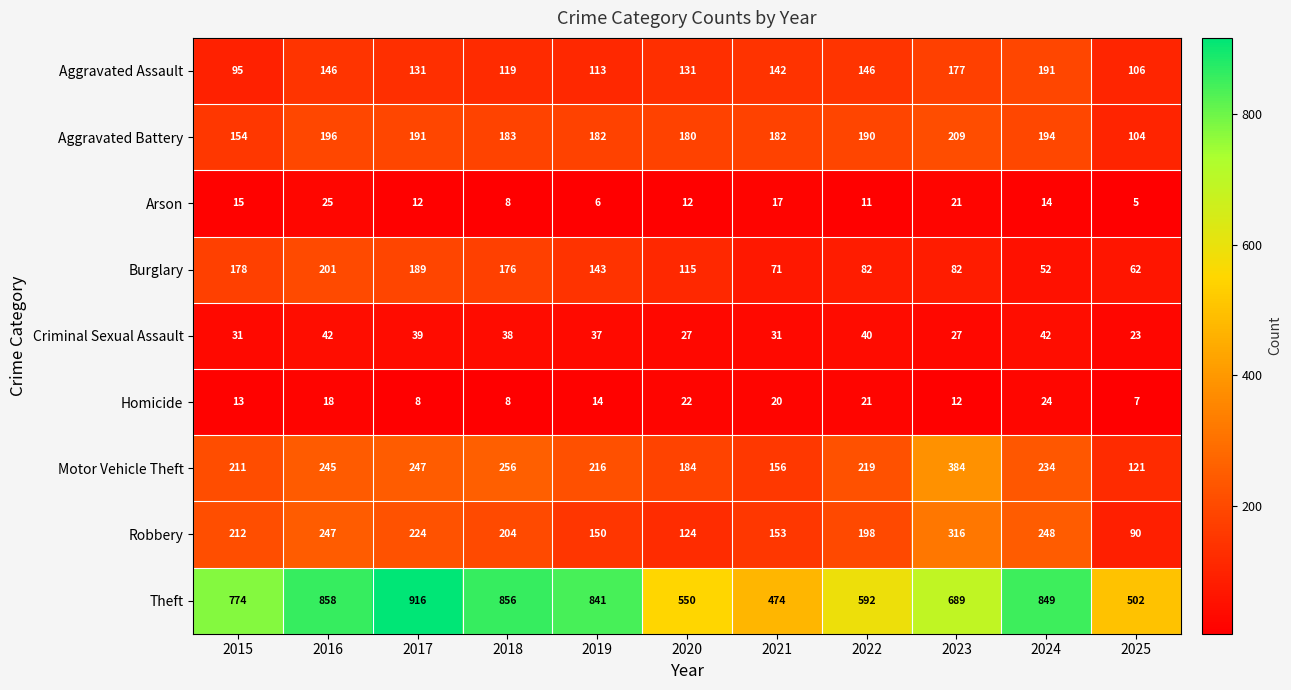

What is the sum of all Aggravated Battery values?

1965